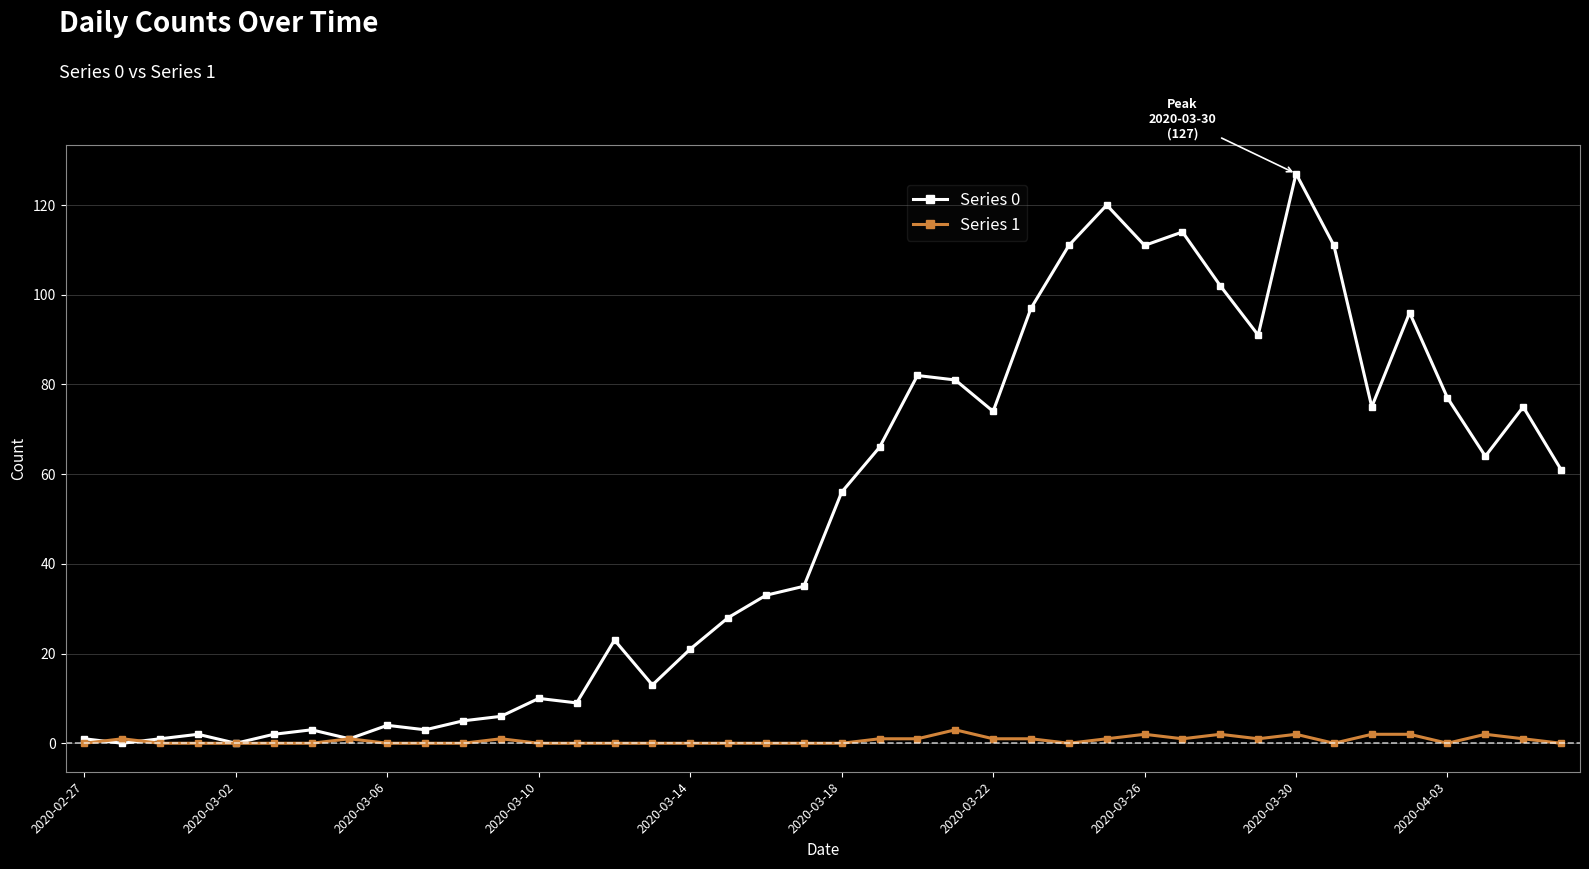

What is the greatest value displayed?

127